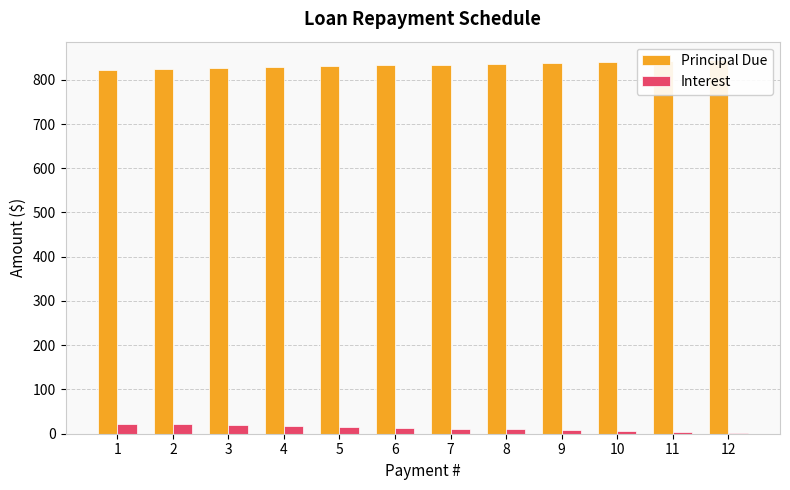

What are all the series names shown in the legend?

Principal Due, Interest